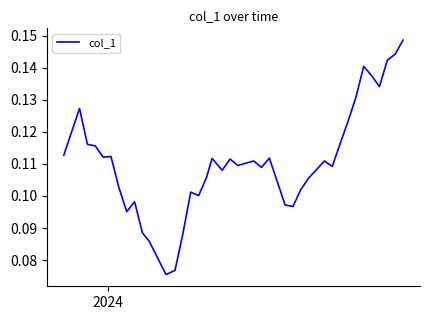

What is the value of the 17th point from the left?

0.1